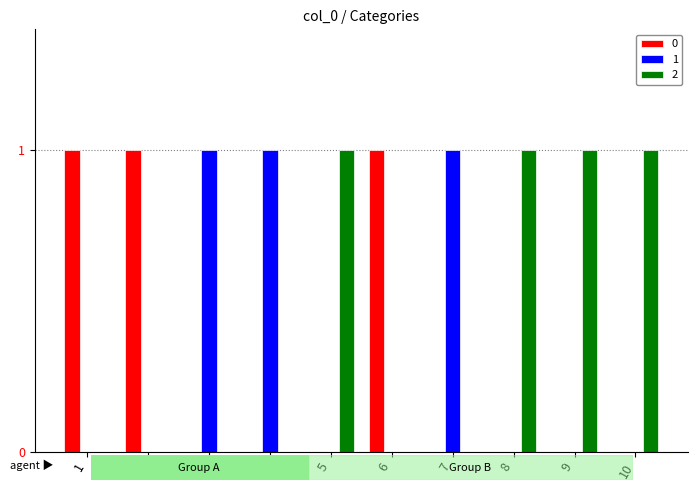

What is the total value across all series at 9?

1